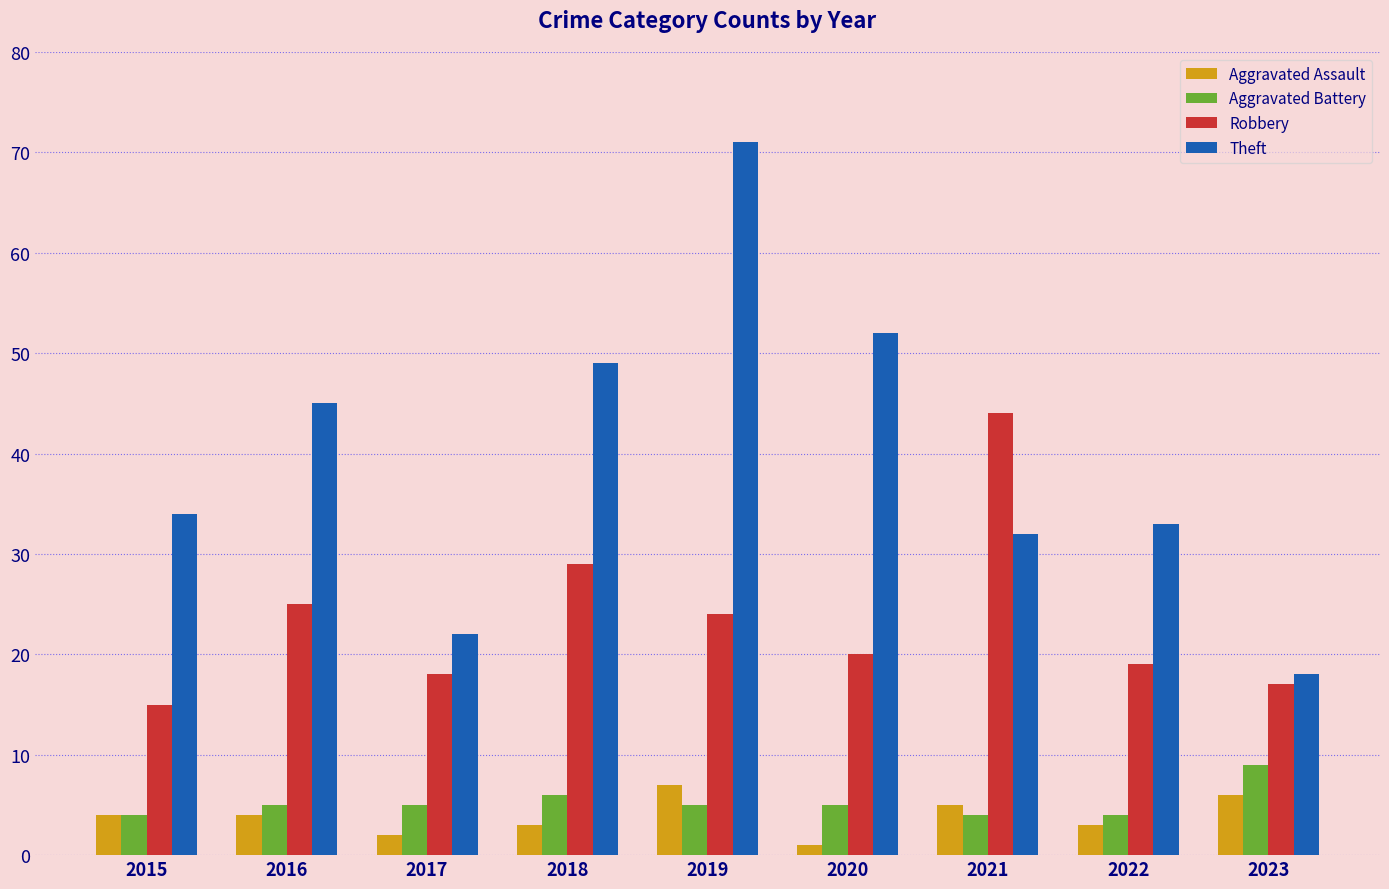

Which category has the highest value in the Theft series?

2019